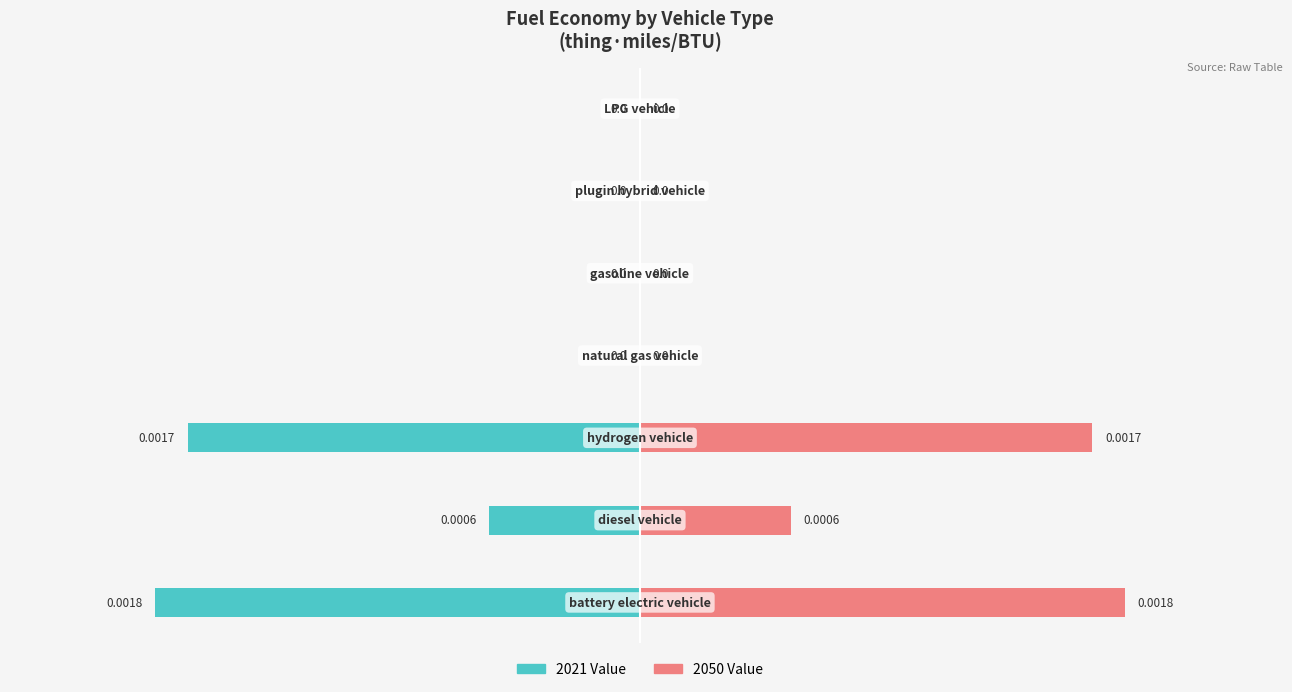

Are the bars grouped side by side (vs. stacked)?

Yes